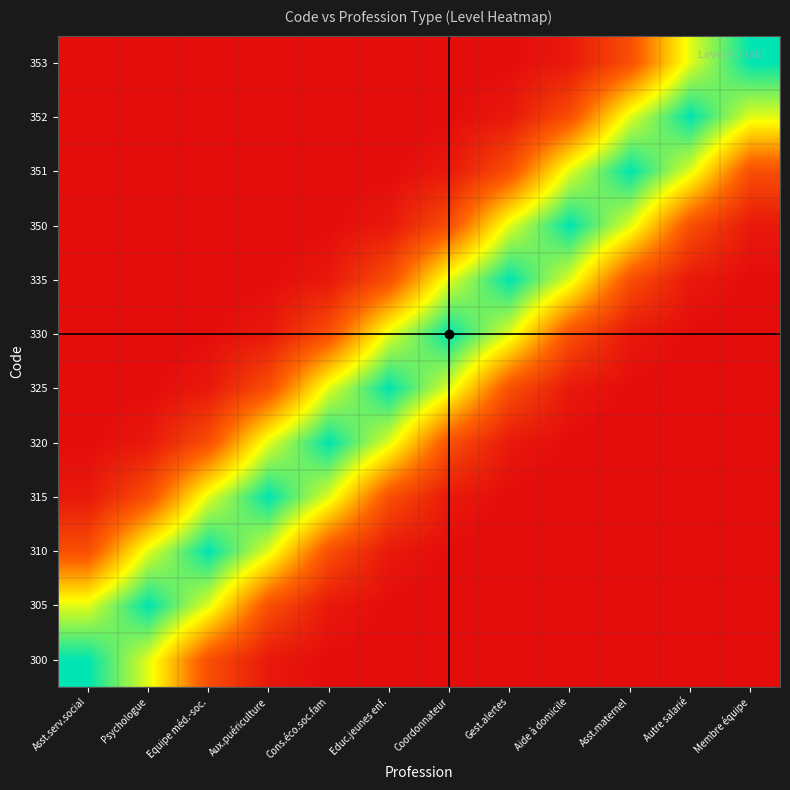

Count the number of data series in this chart.

12